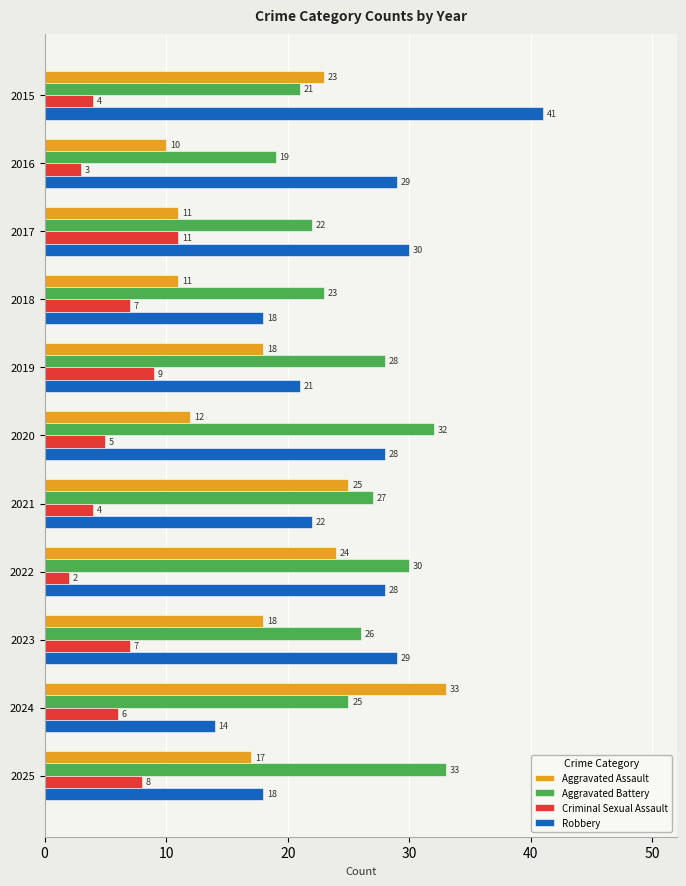

At which category does the chart reach its peak across all series?

2015